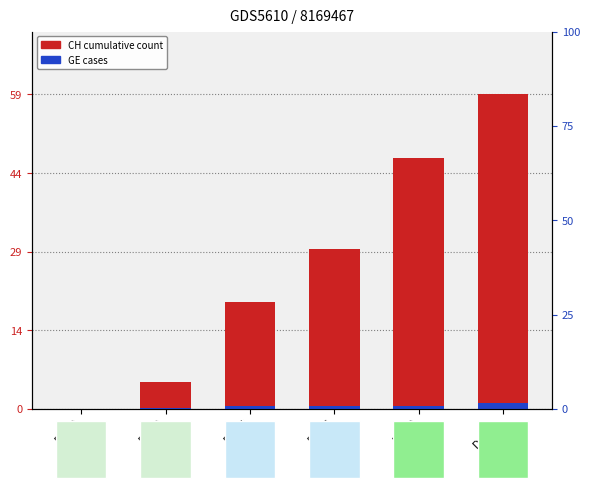

Reading left to right, list all the values displayed in this chart.

CH (cumulative): Day 0=0.0	Day 2=5.0	Day 4=20.0	Day 6=30.0	Day 8=47.0	Day 10=59.0
GE (cases): Day 0=0.0	Day 2=0.1	Day 4=0.6	Day 6=0.4	Day 8=0.6	Day 10=1.1